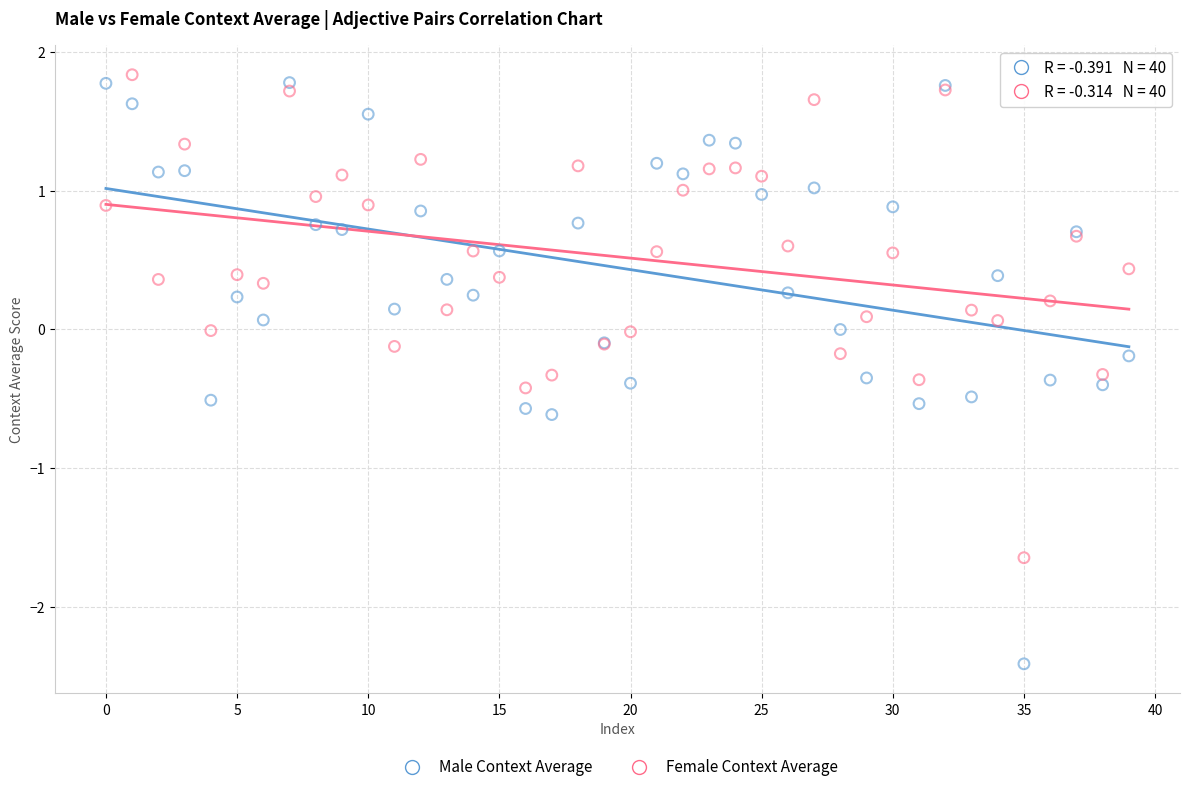

Which series contains the lowest Y value?

Male Context Average